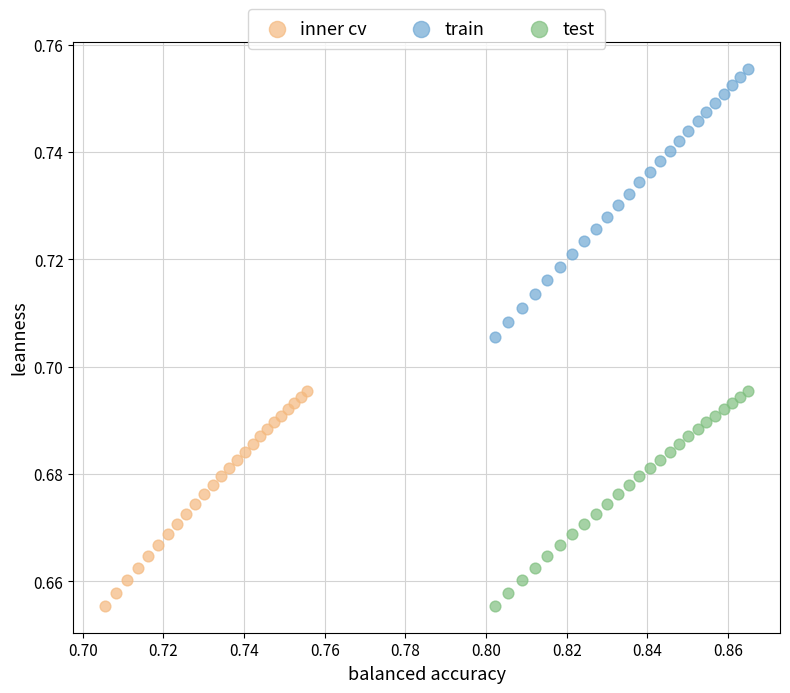

Which series has the widest spread of Y values?

train